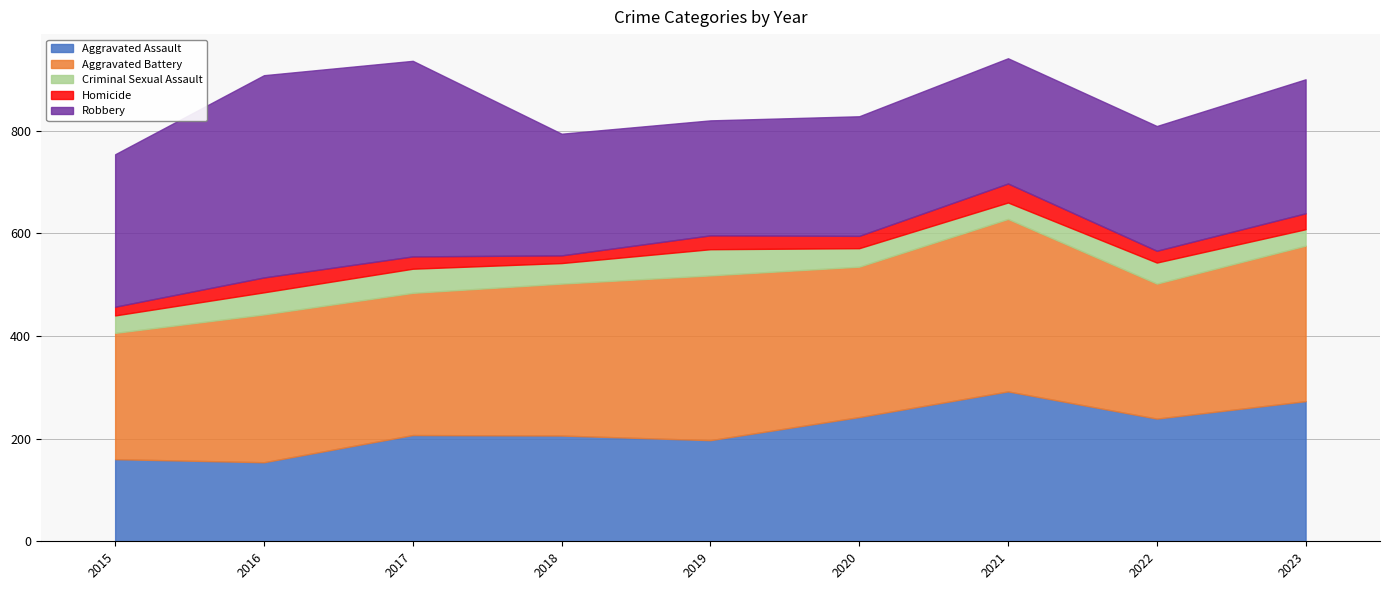

What is the smallest value displayed?

15